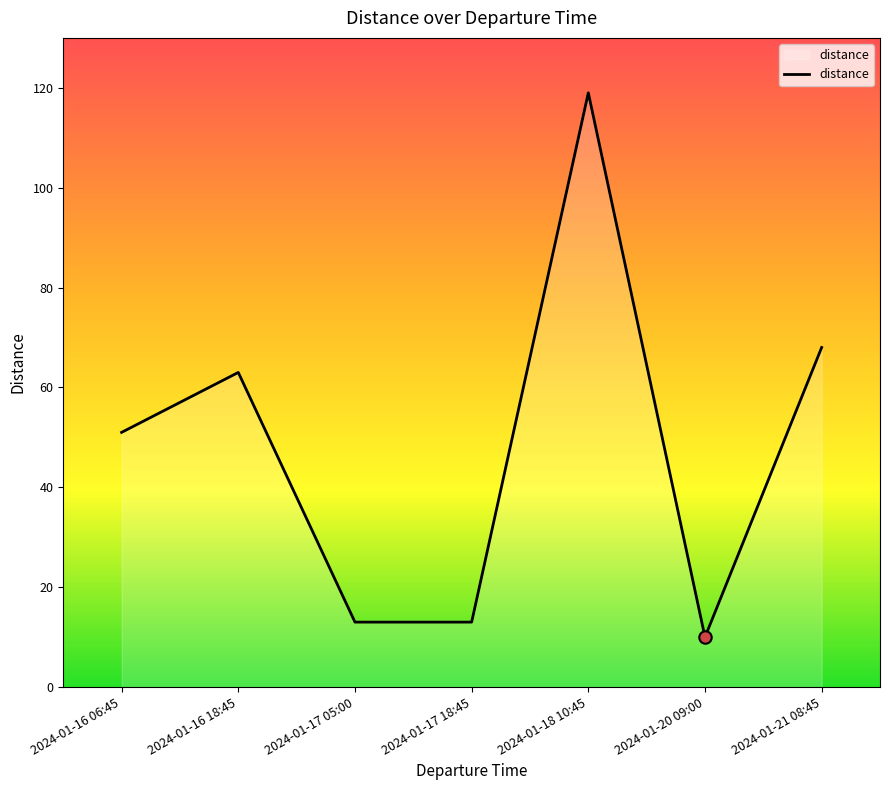

Approximately how many times larger is the value at 2024-01-21 08:45 compared to 2024-01-16 18:45?

1.1